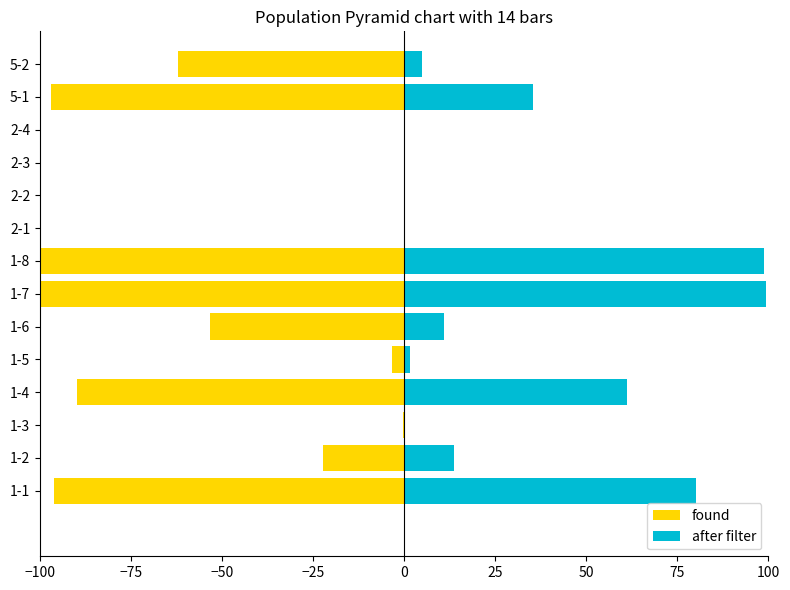

What value does the after filter series have at 1-5?

1.6